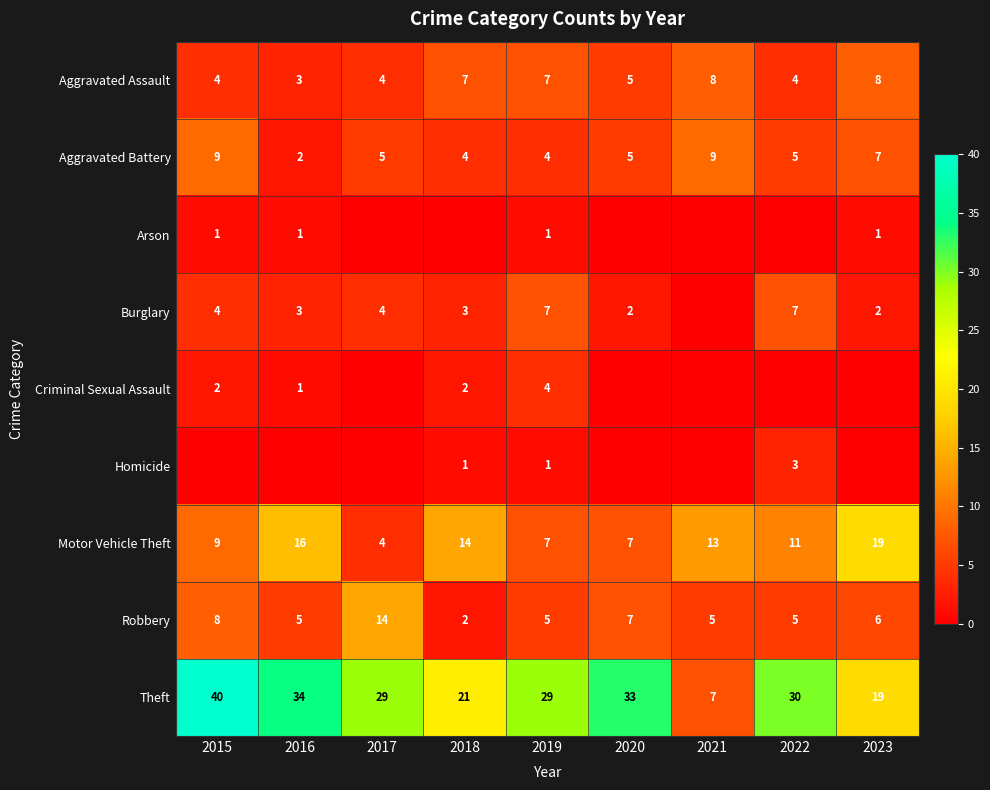

Is the value of Criminal Sexual Assault at 2021 greater than the value of Motor Vehicle Theft at 2021?

No